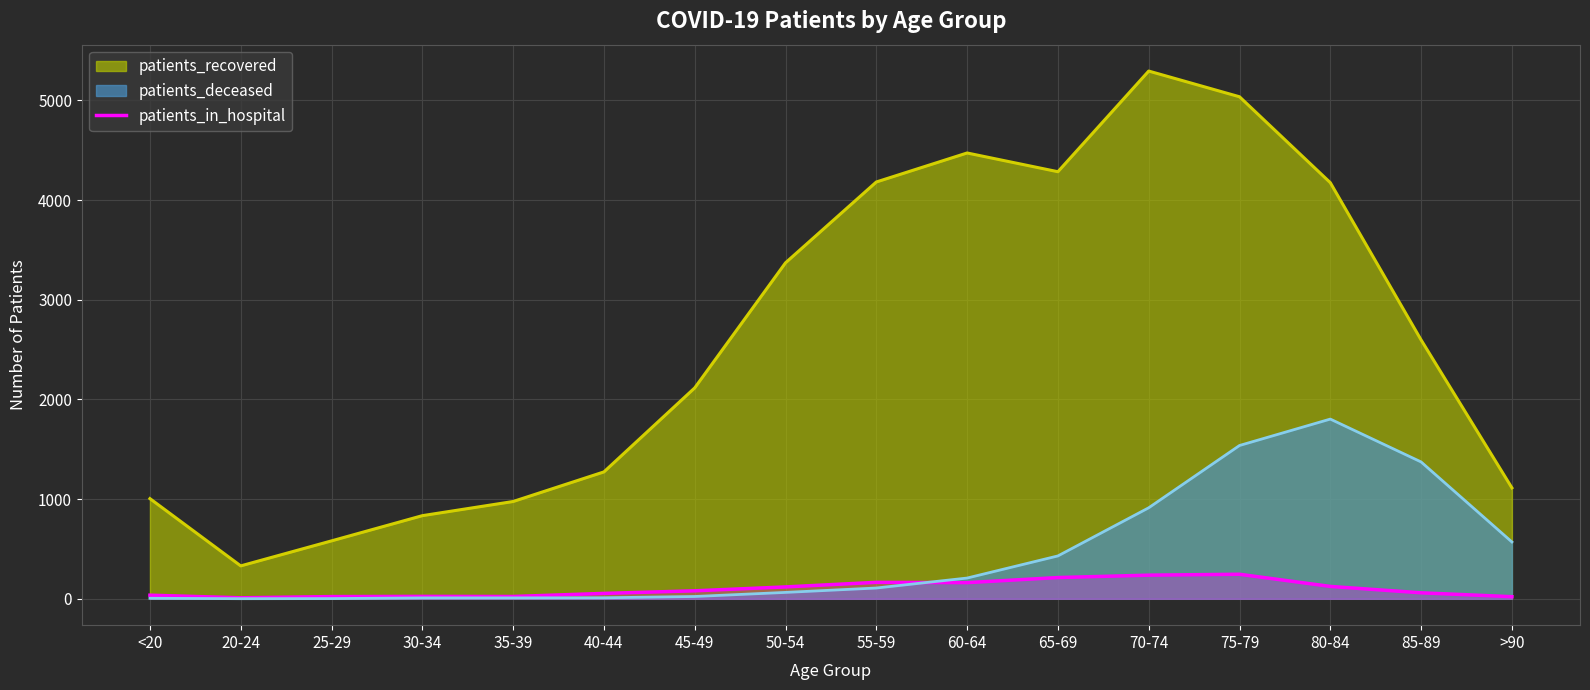

What position from the left is <20?

1